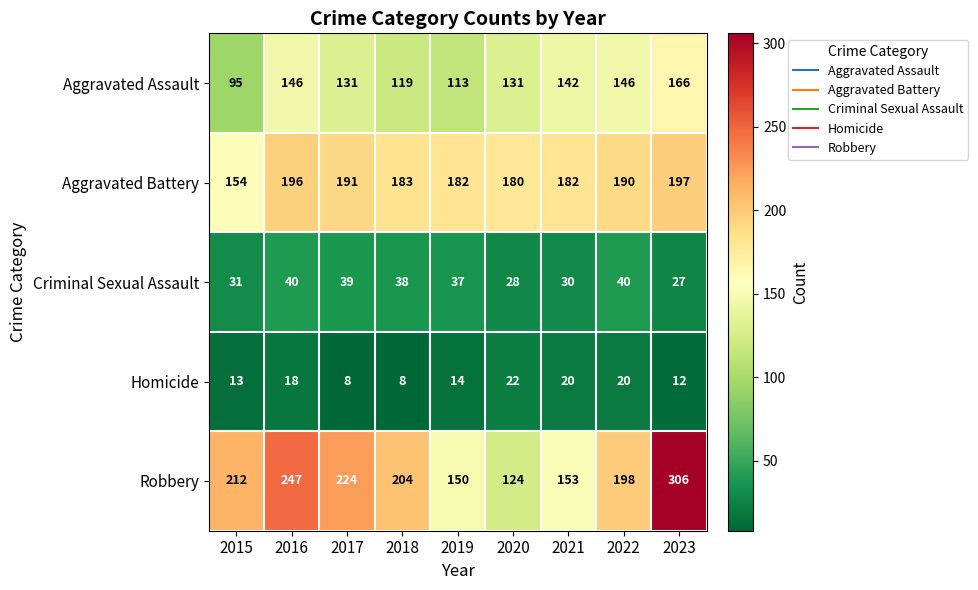

What is the spread (max minus min) of values at 2019?

168